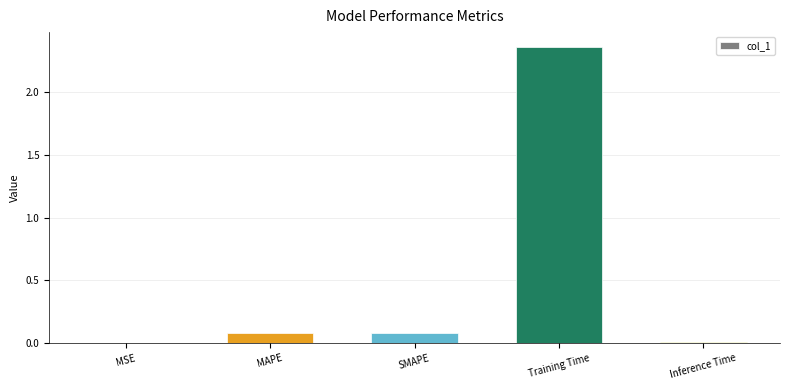

What is the sum of all values?

2.5